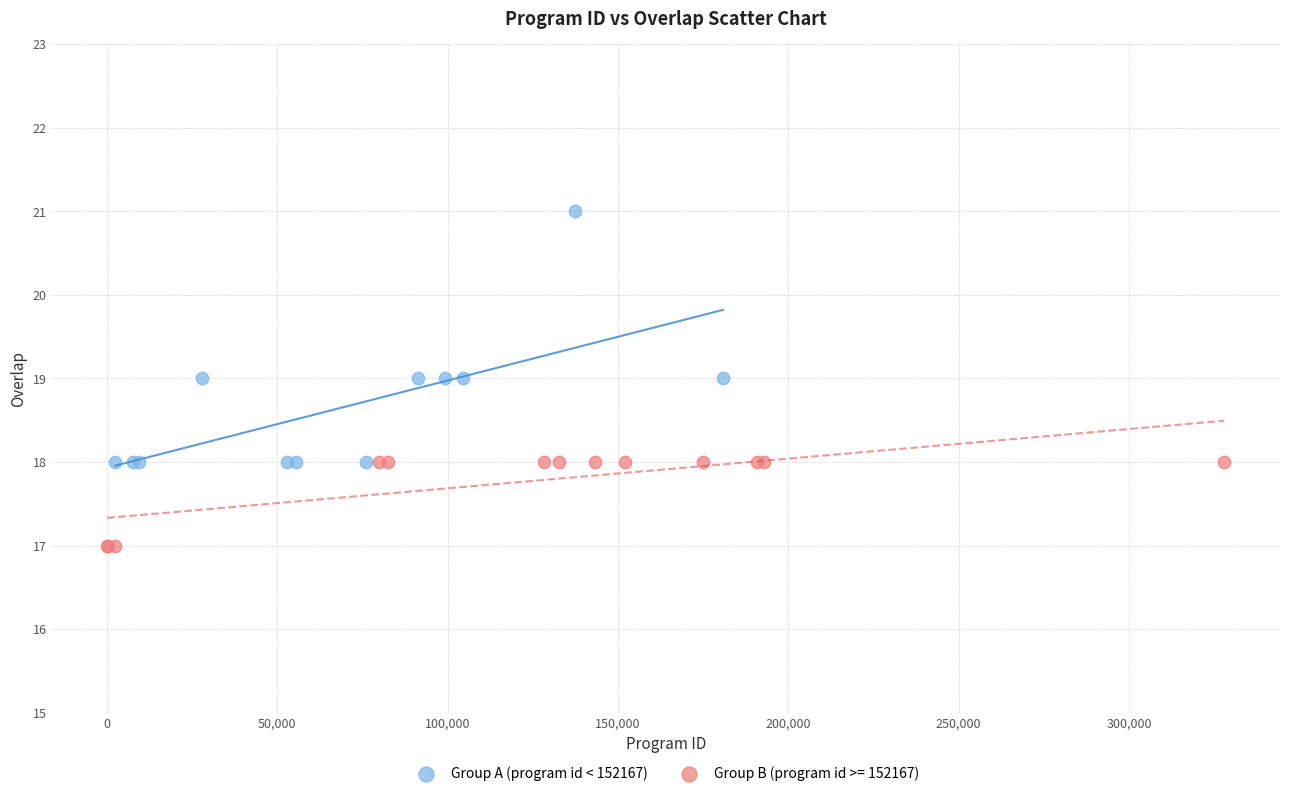

Which series reaches the maximum Y coordinate?

Group A (program id < 152167)